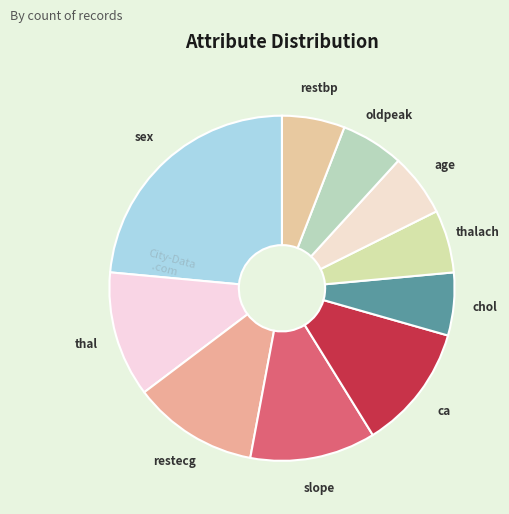

Between restecg and chol, which is larger?

restecg